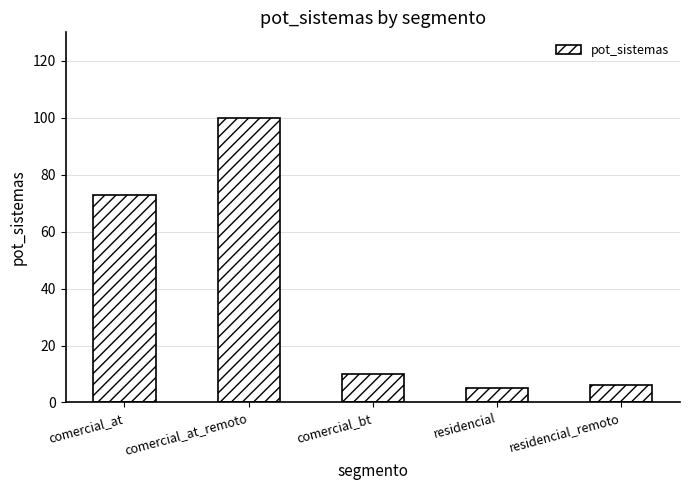

True or false: the data shows 6 at residencial_remoto.

True